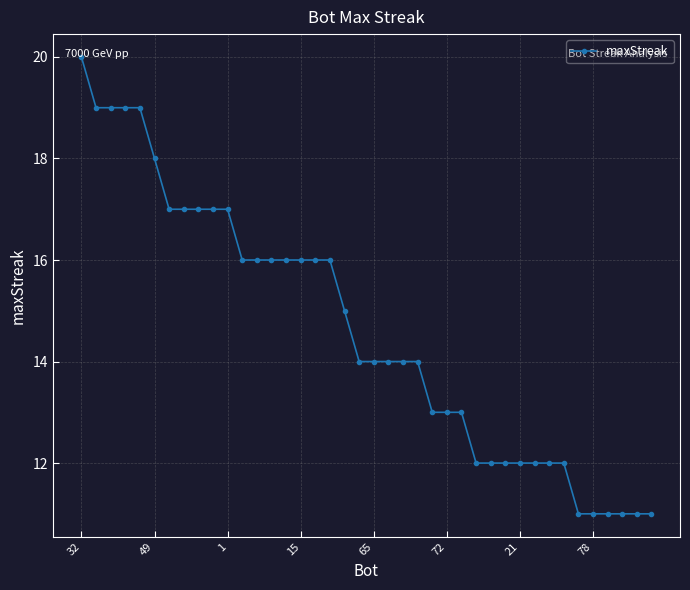

What is the sum of all values?

585